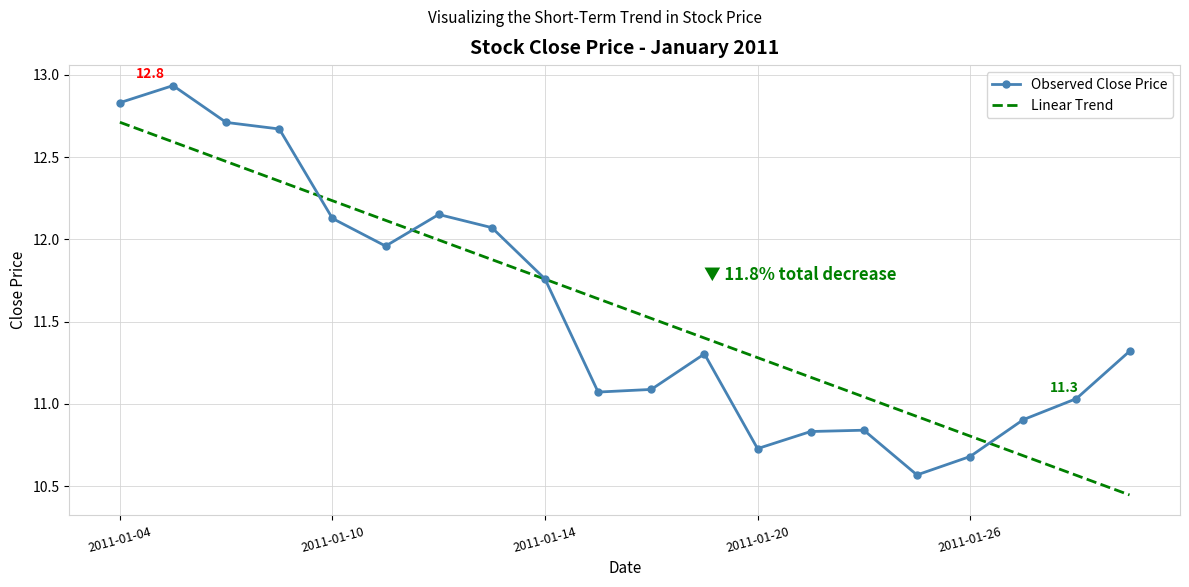

Rank the series by their maximum value, from highest to lowest.

Observed Close Price, Linear Trend